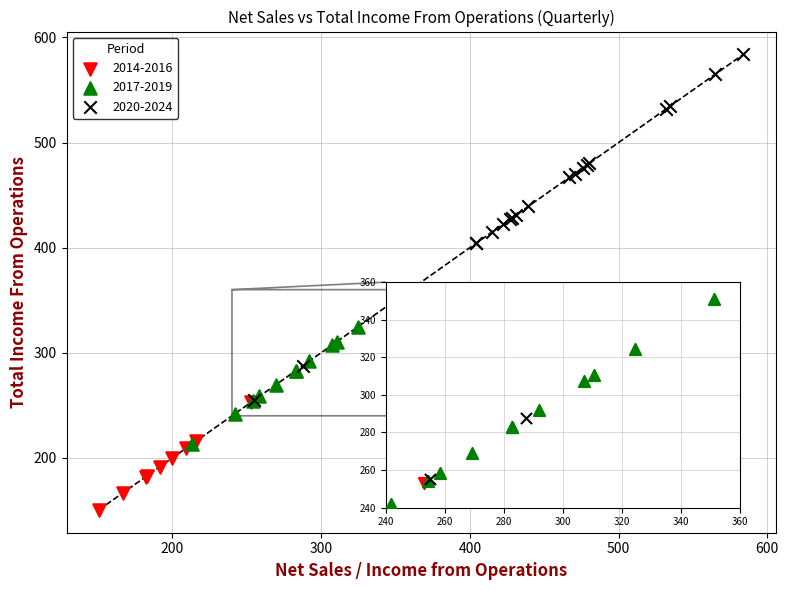

Which series has the largest Y range (max minus min)?

2020-2024